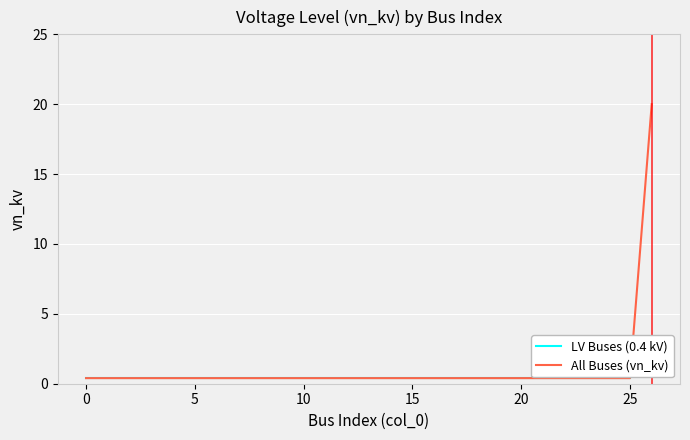

Rank the categories by value from lowest to highest.

0, 1, 2, 3, 4, 5, 6, 7, 8, 9, 10, 11, 12, 13, 14, 15, 16, 17, 18, 19, 20, 21, 22, 23, 24, 25, 26